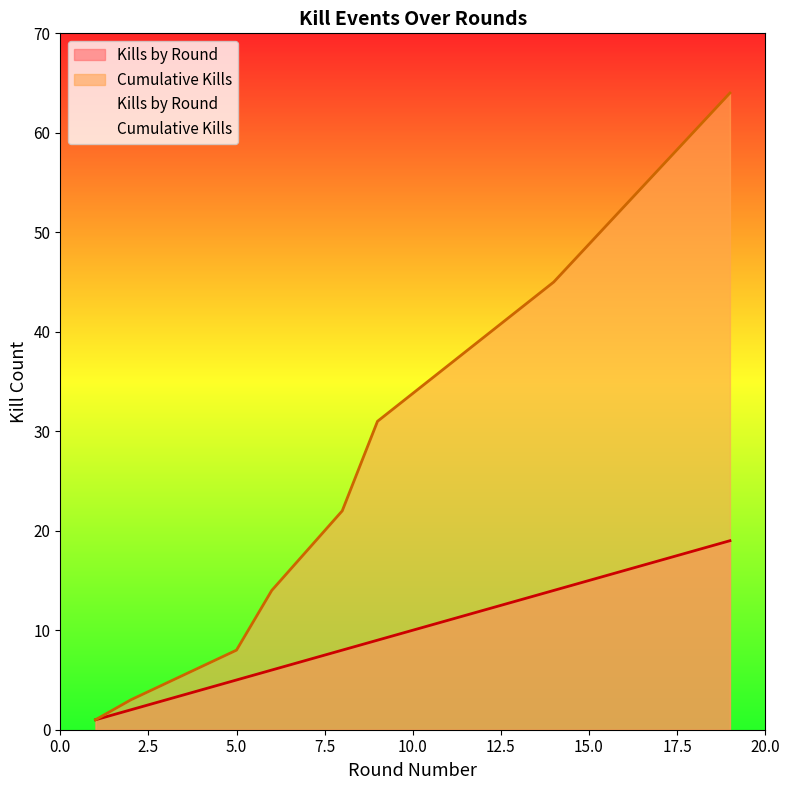

List the series in order of their overall mean, highest first.

Cumulative Kills, Kills by Round